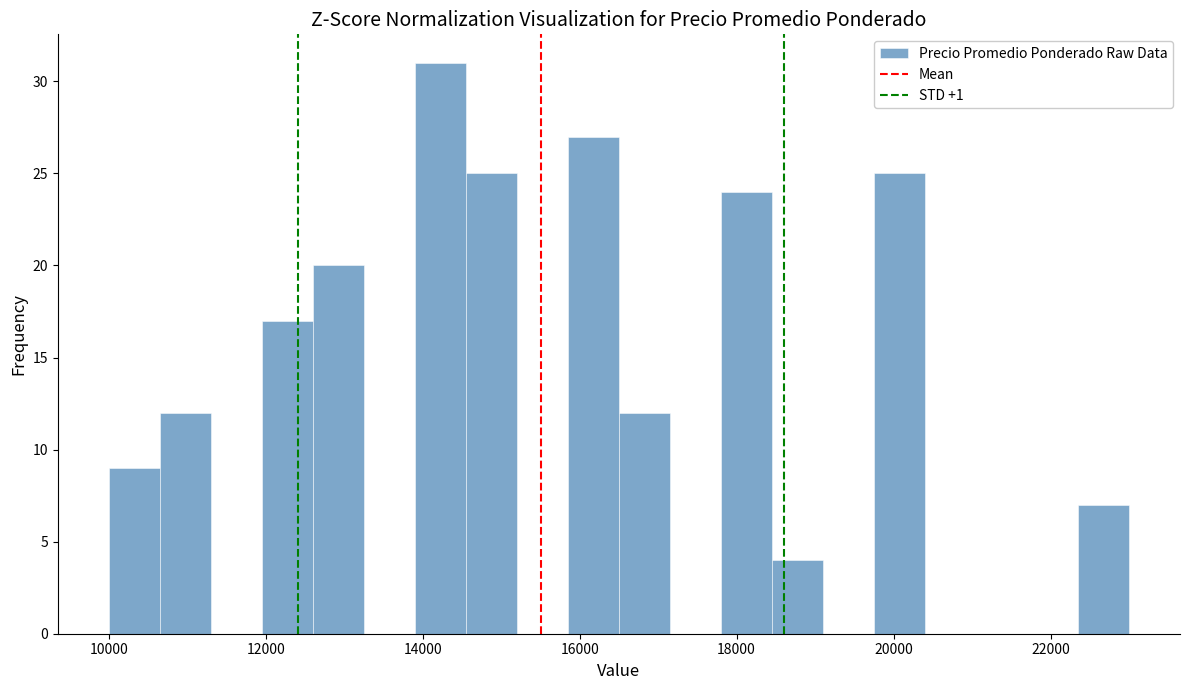

Around what value on the x-axis is the tallest bar? Give the approximate position of its centre, as read against the axis.

14200